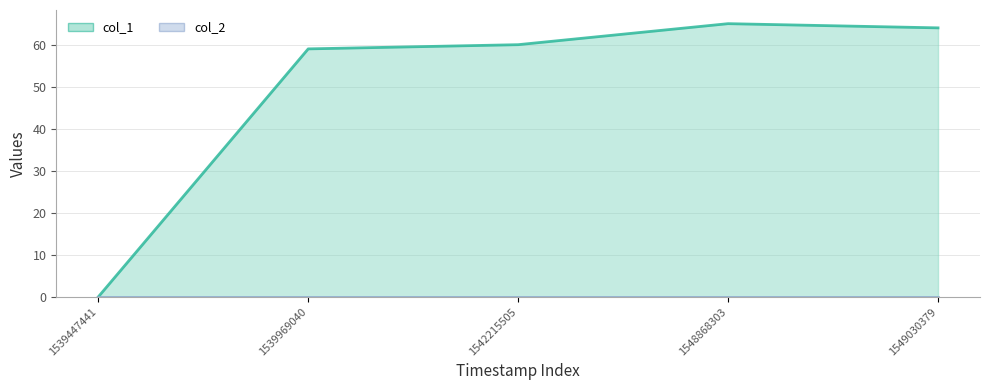

Reading right to left, extract all data points from this chart.

col_1 line: 1549030379=64	1548868303=65	1542215505=60	1539969040=59	1539447441=0
col_2 line: 1549030379=0	1548868303=0	1542215505=0	1539969040=0	1539447441=0